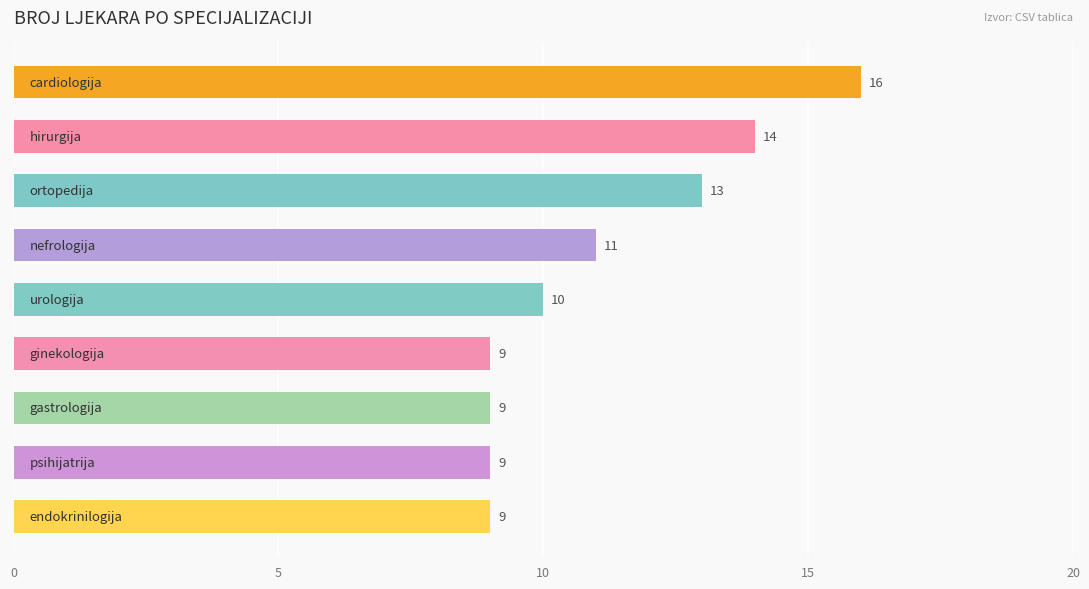

What is the sum of all values?

100